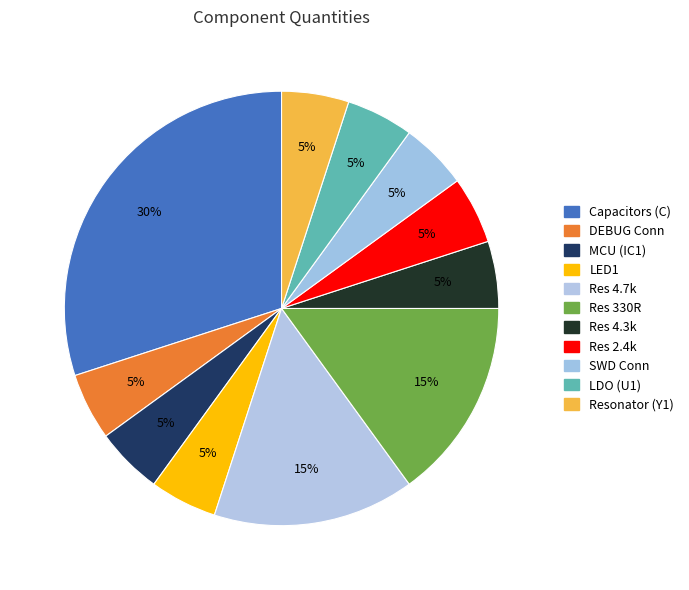

What is the largest slice in the pie chart?

Capacitors (C)